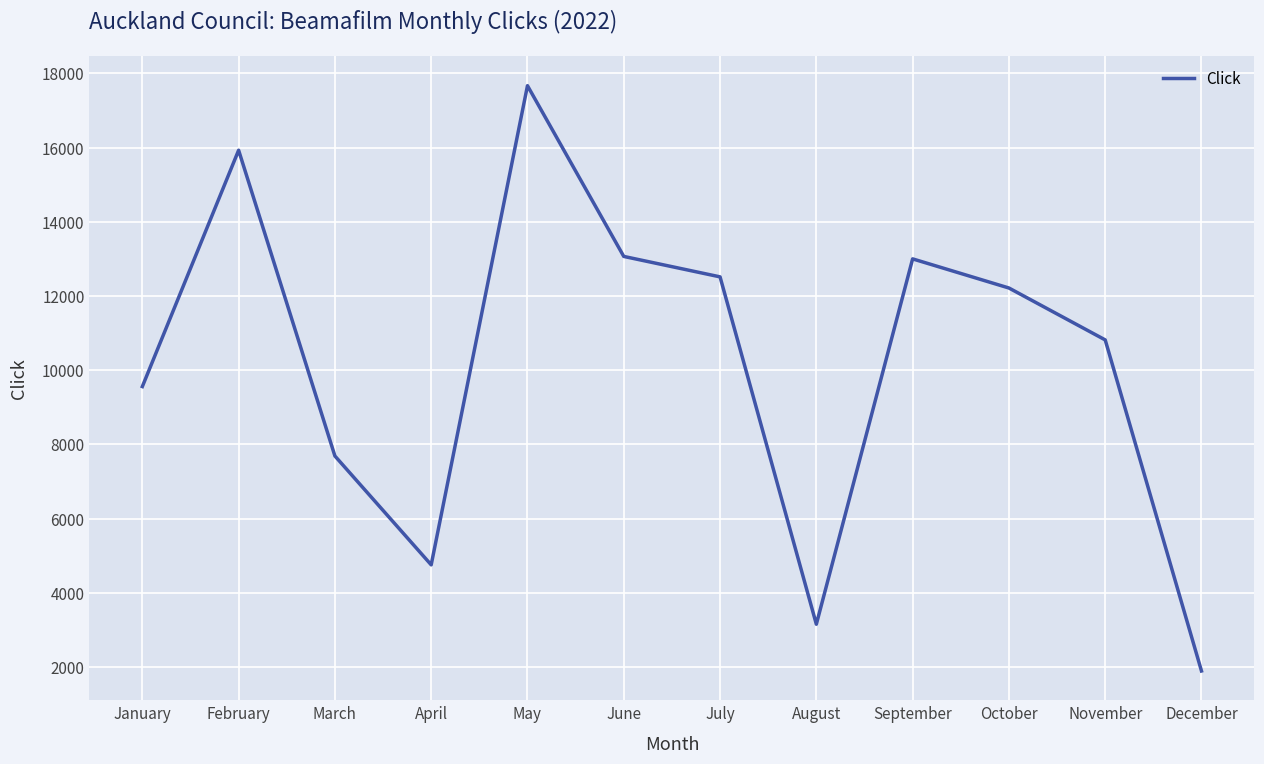

True or false: the data shows 23504 at June.

False